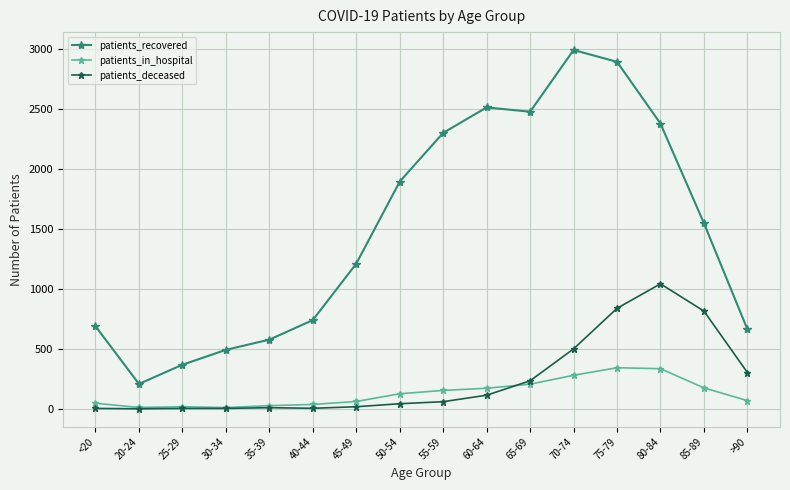

What is the lowest value of the patients_recovered series?

207